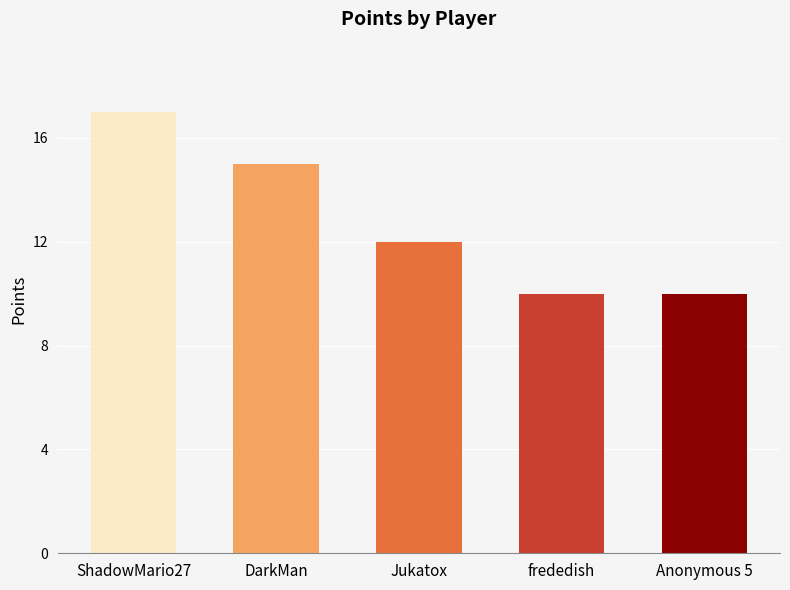

How many data points does each series have?

5